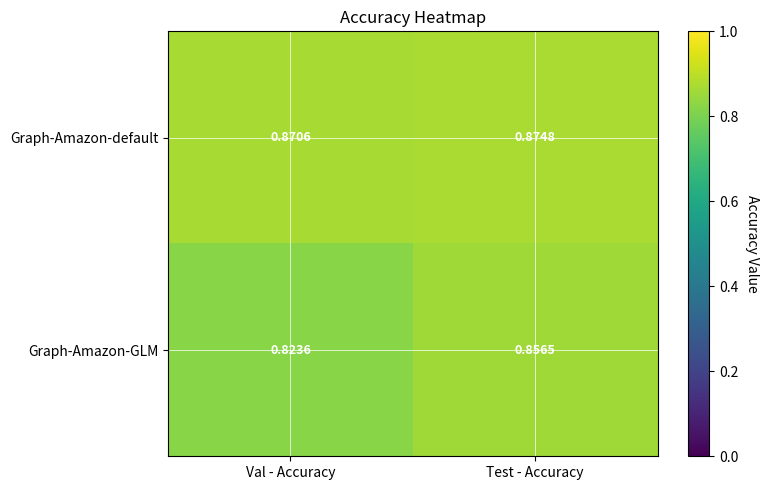

Between Val - Accuracy and Test - Accuracy, which series saw the biggest shift?

Graph-Amazon-GLM